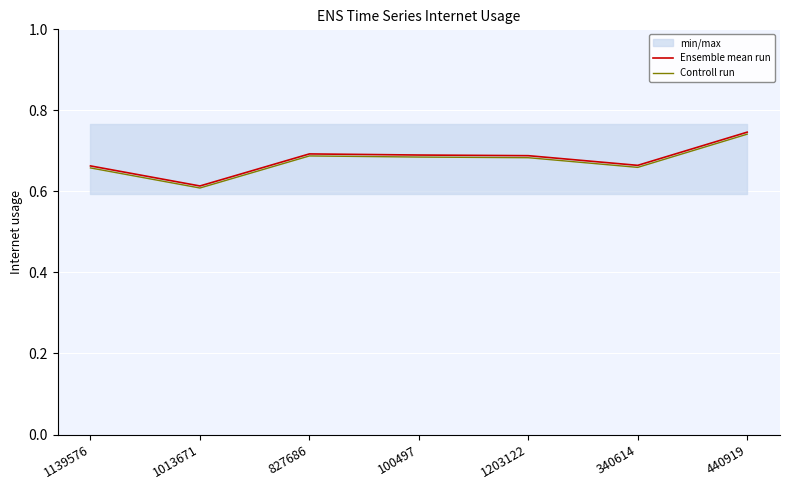

True or false: Controll run and Ensemble mean run intersect in this chart.

False